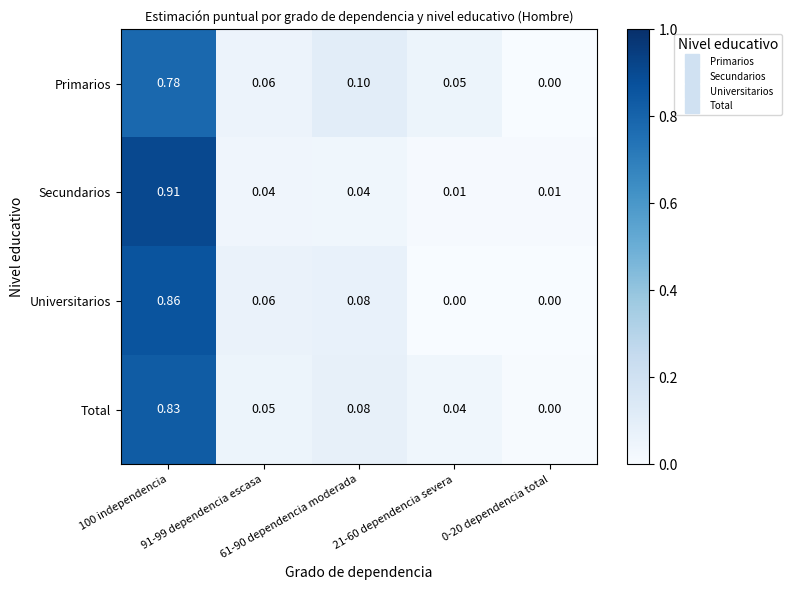

Which series has the largest range (max minus min)?

Secundarios